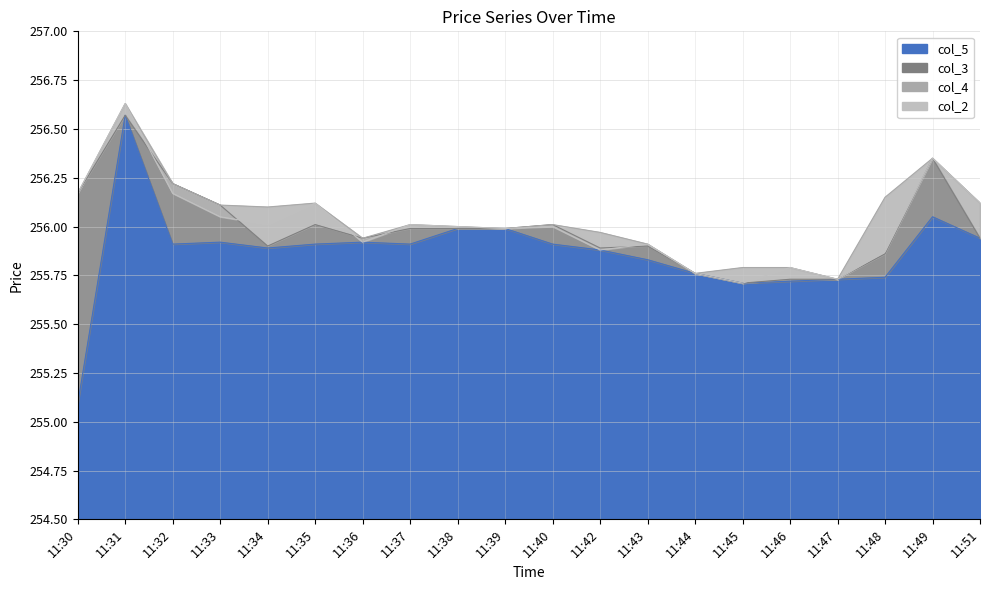

What is the difference between the col_5 values at 11:48 and 11:33?

0.2